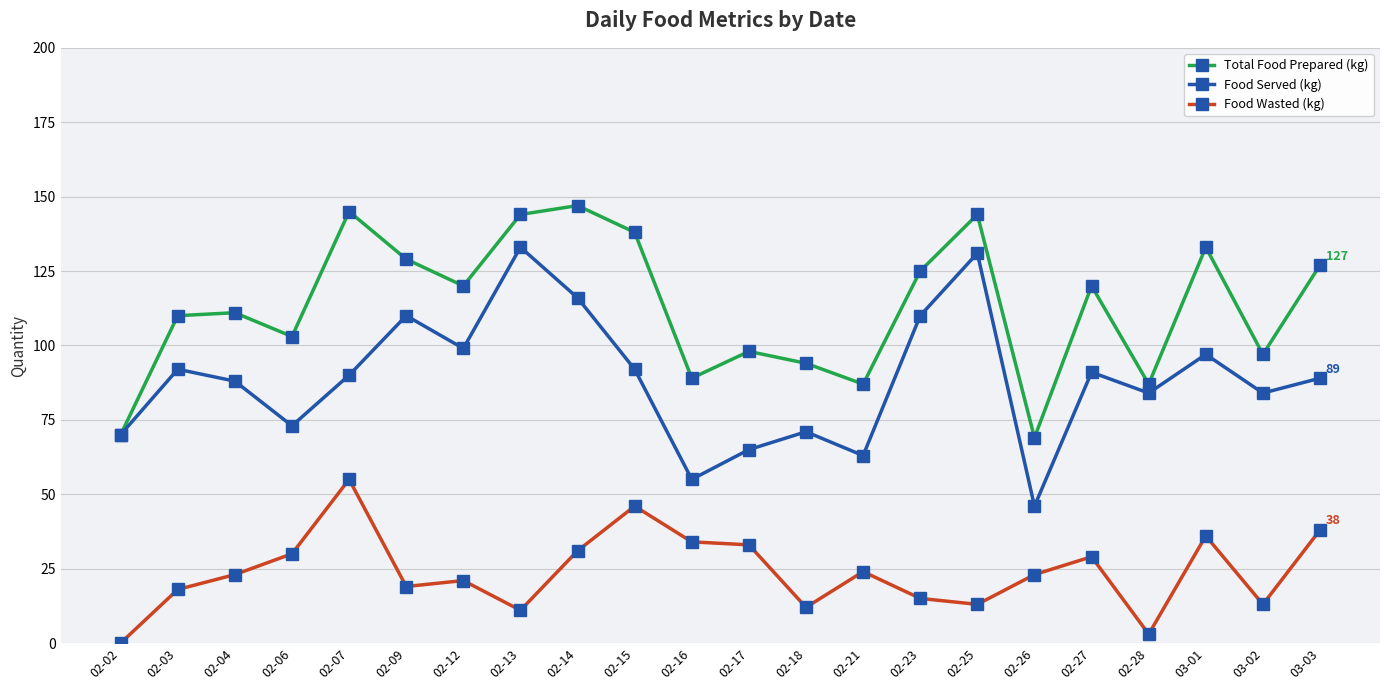

How many lines are shown in the chart?

3